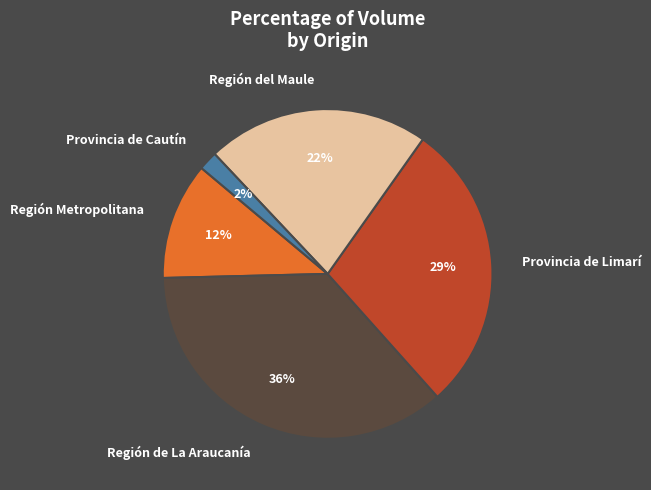

Which category has the biggest portion of the pie?

Región de La Araucanía